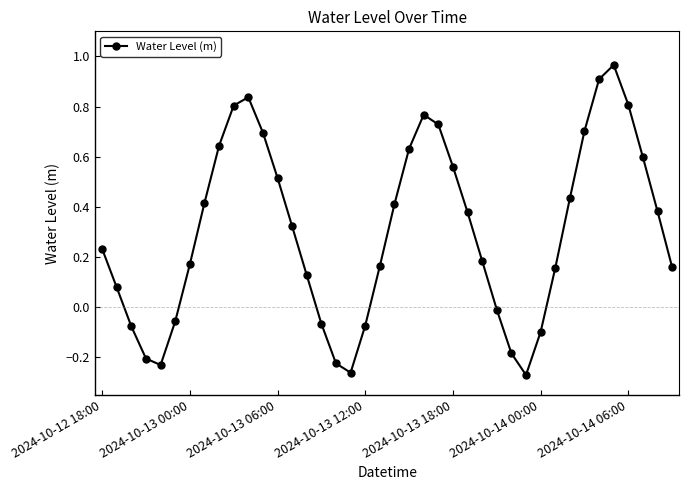

What is the sum of all values?

12.0